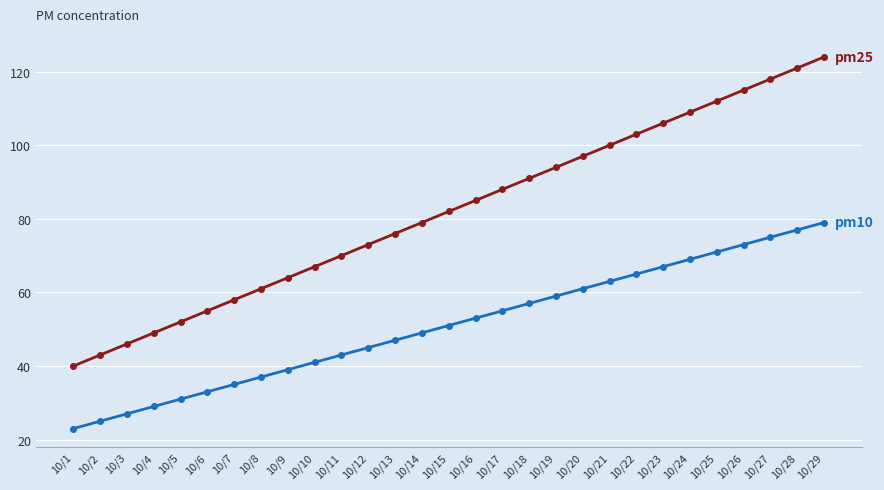

Reading left to right, transcribe all the data shown in this chart.

pm25: 40	43	46	49	52	55	58	61	64	67	70	73	76	79	82	85	88	91	94	97	100	103	106	109	112	115	118	121	124
pm10: 23	25	27	29	31	33	35	37	39	41	43	45	47	49	51	53	55	57	59	61	63	65	67	69	71	73	75	77	79